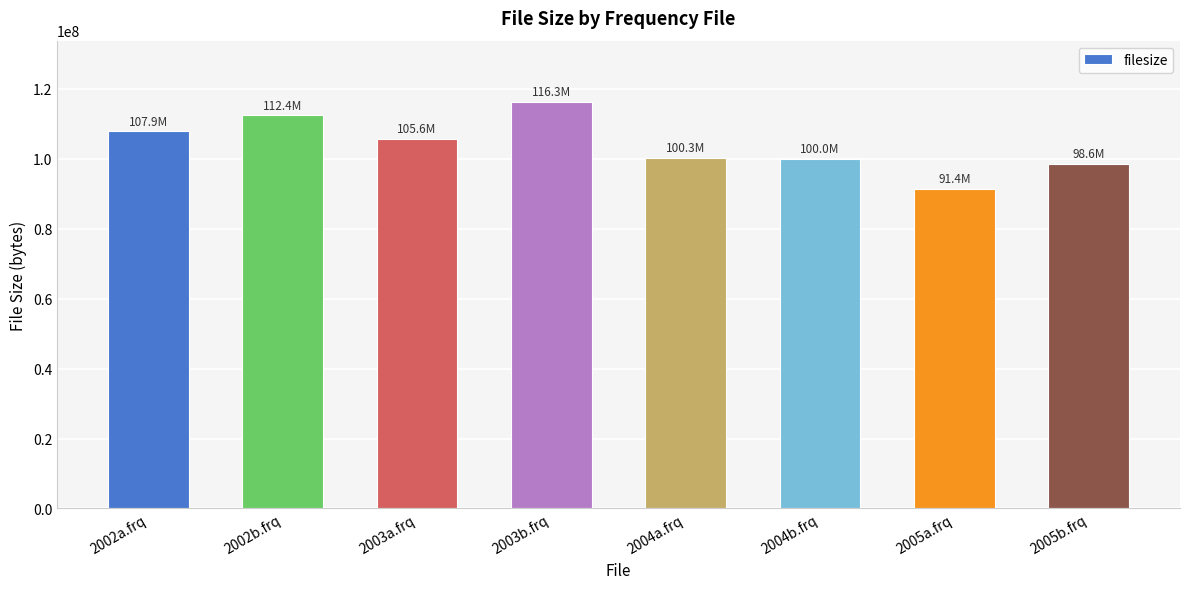

What is the value of the 8th bar from the left?

98603107